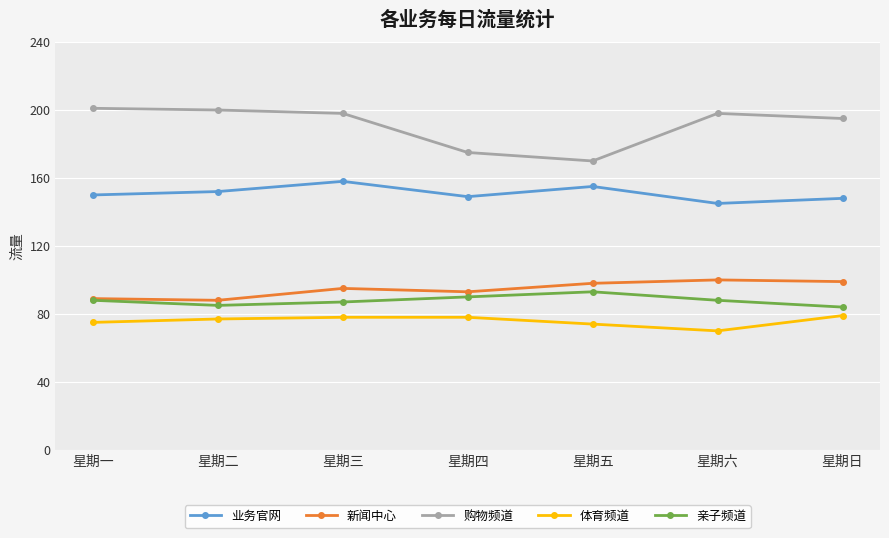

Rank the series at 星期六 from highest to lowest value.

购物频道, 业务官网, 新闻中心, 亲子频道, 体育频道